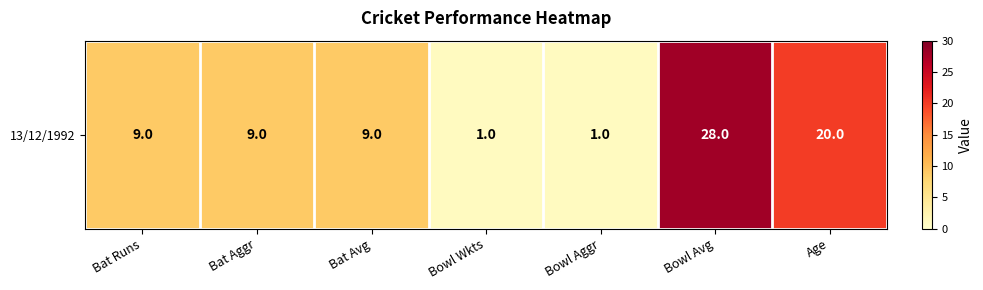

What is the sum of the values at Bat Avg and Bowl Aggr?

10